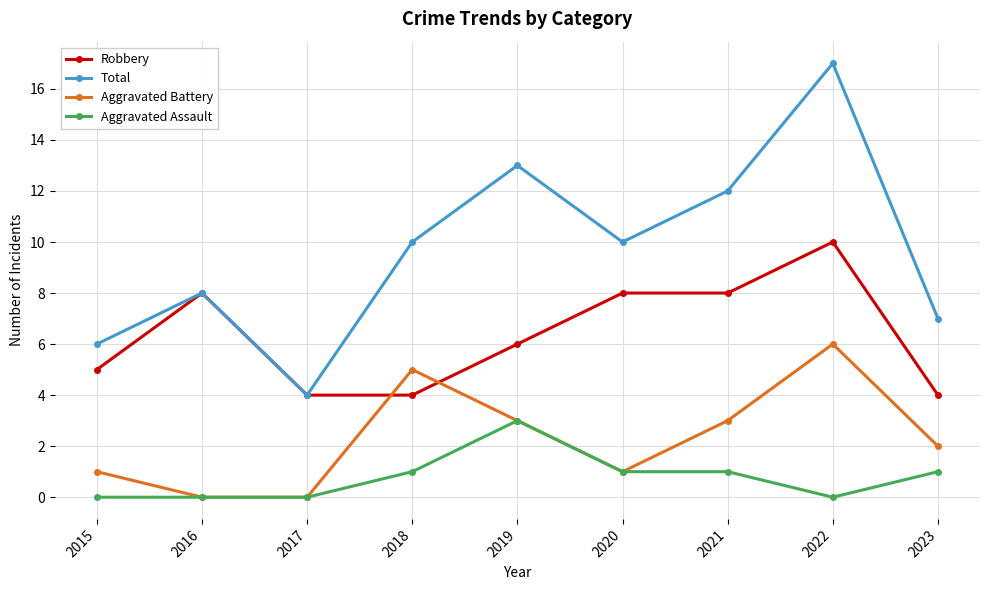

How many categories are shown in the chart?

9